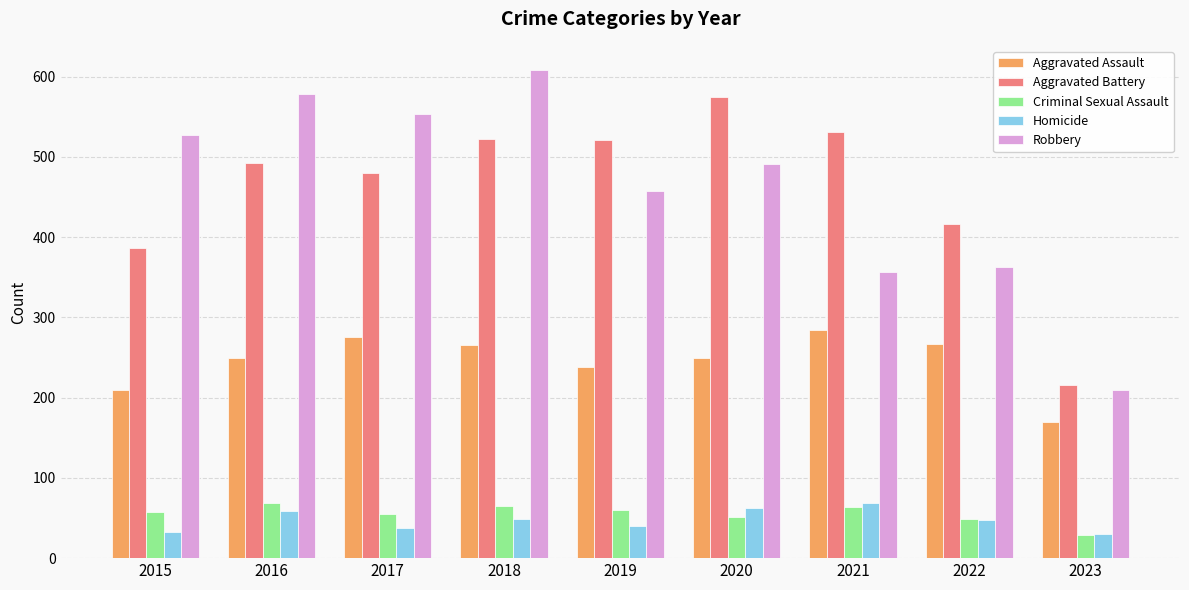

What is the difference between the Robbery values at 2015 and 2019?

69